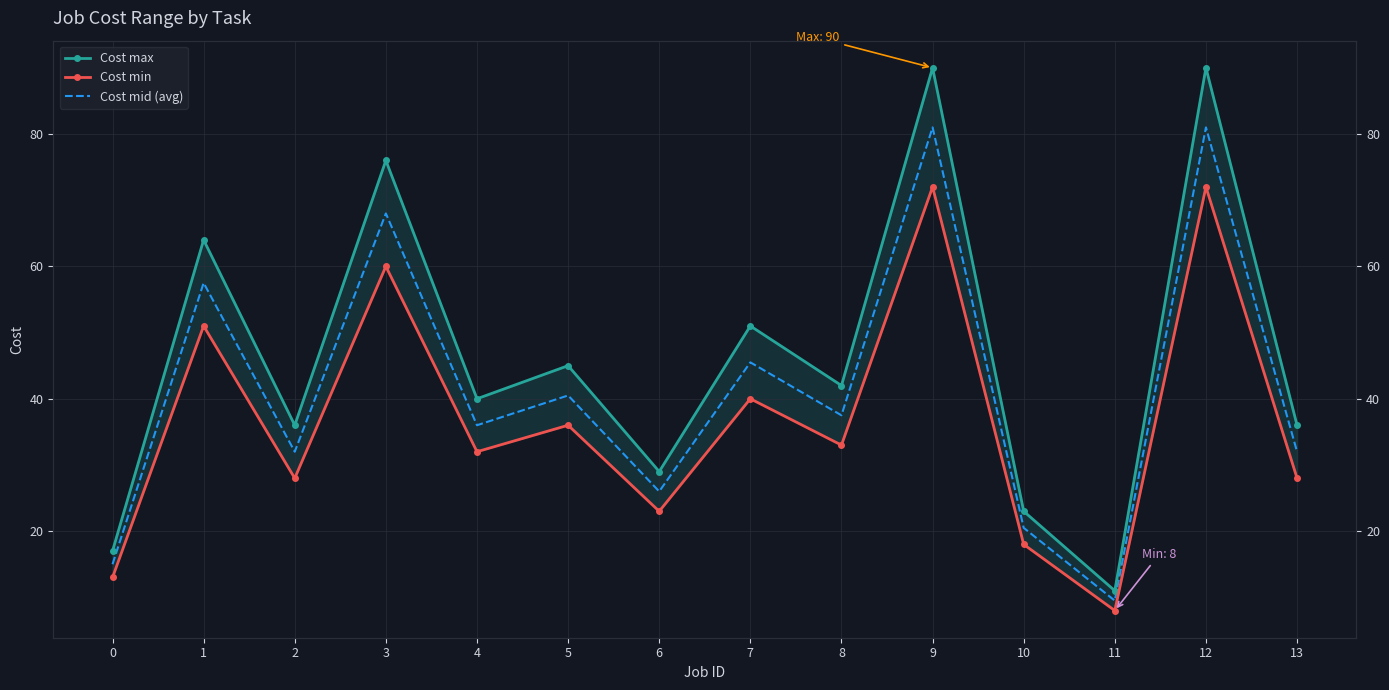

What is the value of the Cost mid (avg) point at the 7th from the left?

26.0